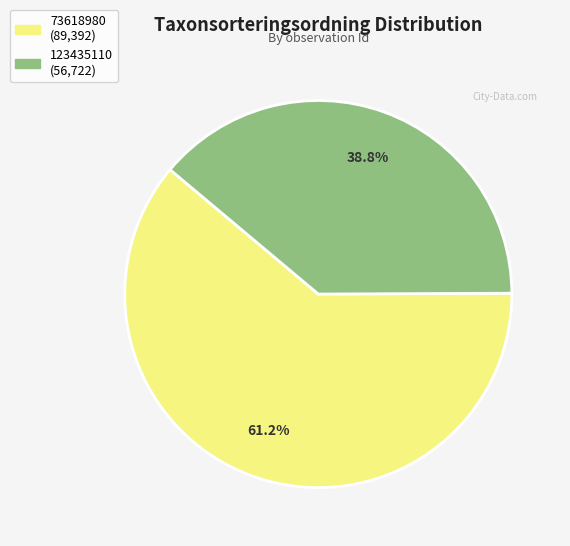

Is it true that 123435110 is 39% of the pie?

True